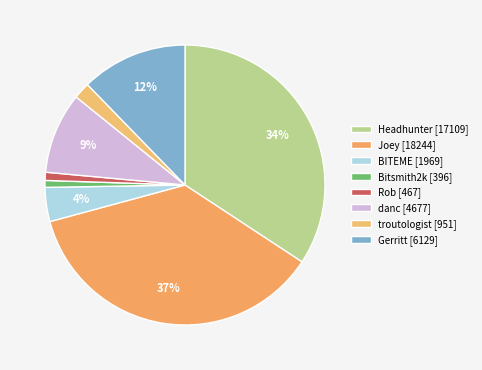

Count the number of slices in the pie.

8